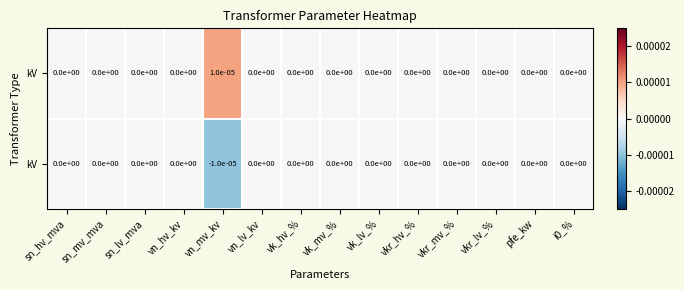

Which label corresponds to the smallest value in the chart?

vn_mv_kv